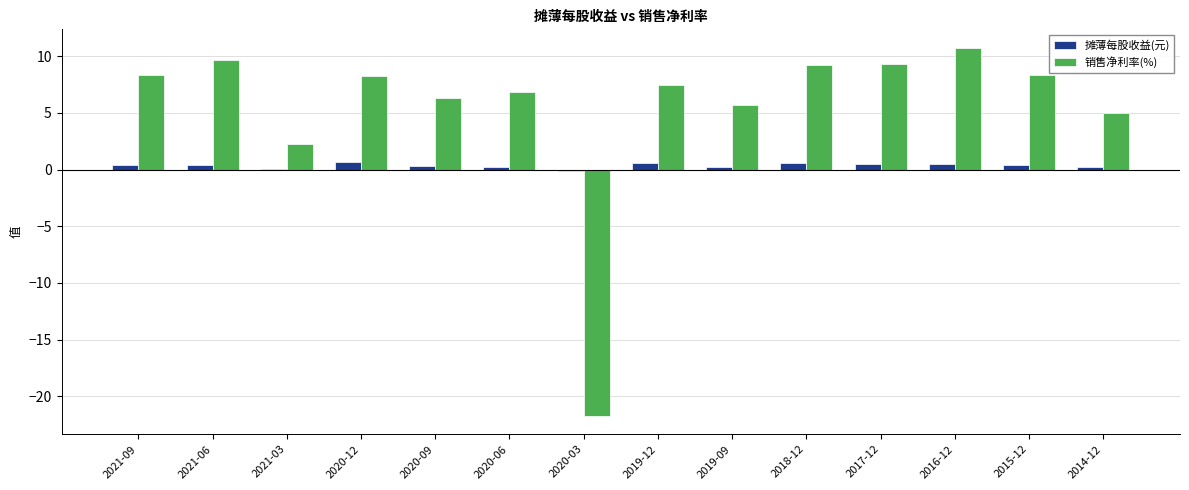

At which category is the sum across all series the highest?

2016-12